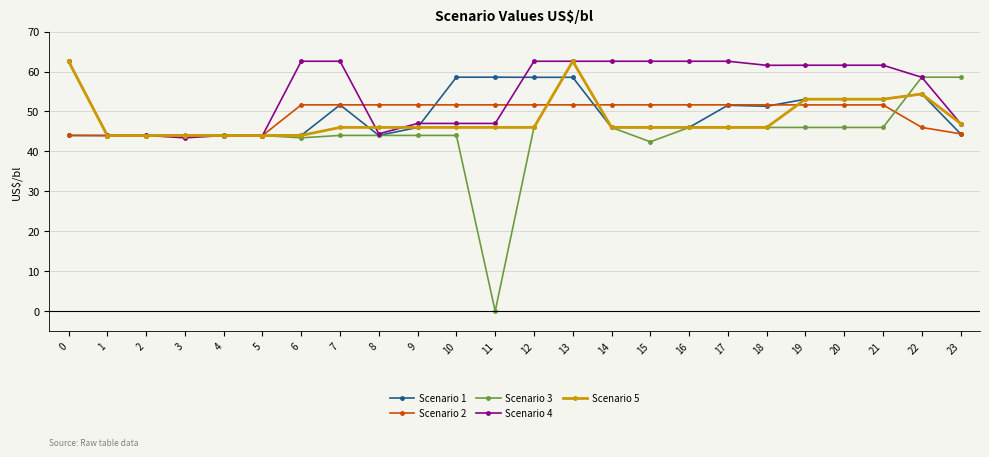

The value of Scenario 4 at 23 is 67.0. True or false?

False